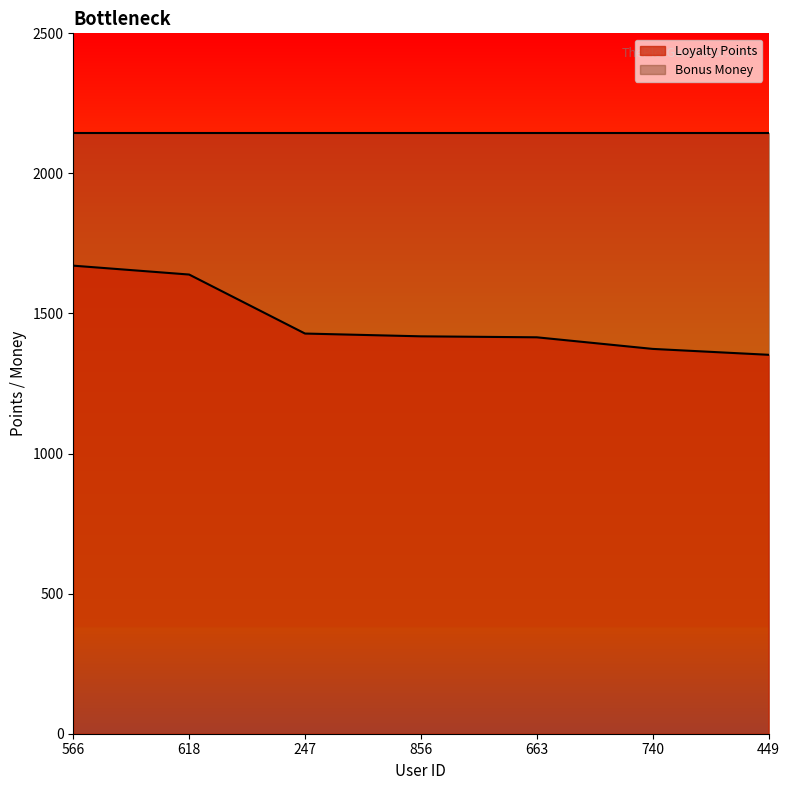

What is the value of the 3rd point from the left?

1428.4